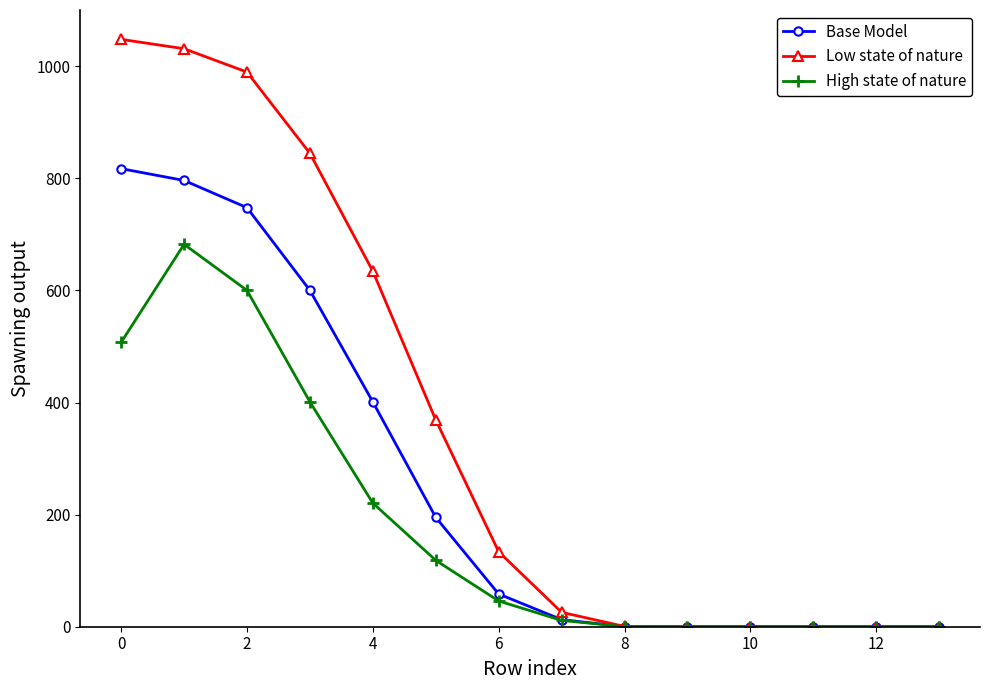

Does the chart display data point markers on the line(s)?

Yes